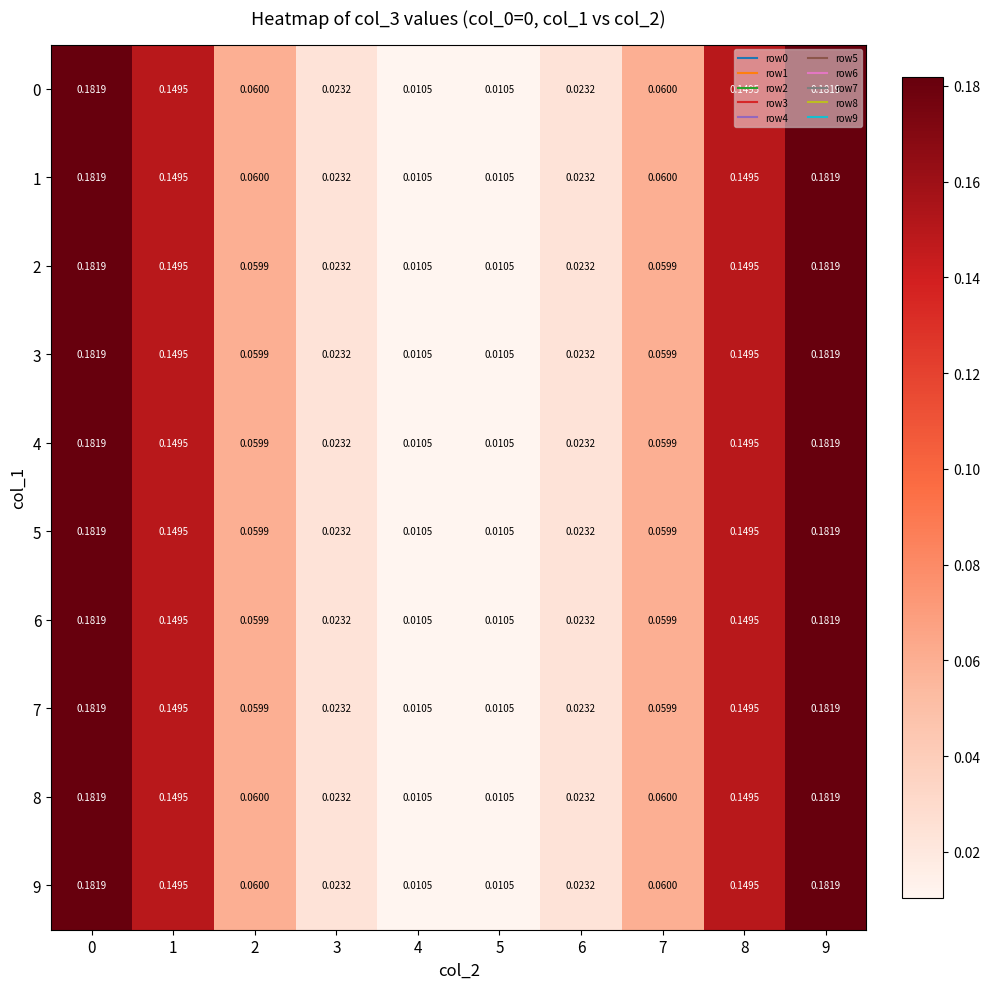

Is the value of 4 at 7 greater than the value of 3 at 9?

No